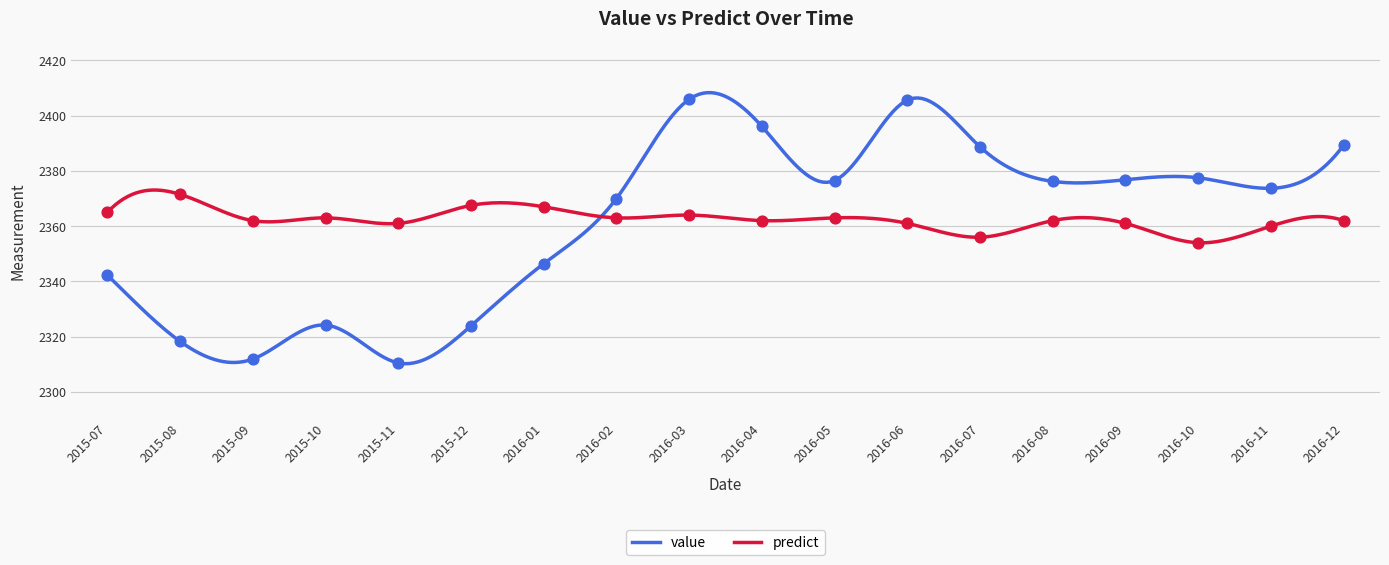

Which series reaches the minimum Y coordinate?

value